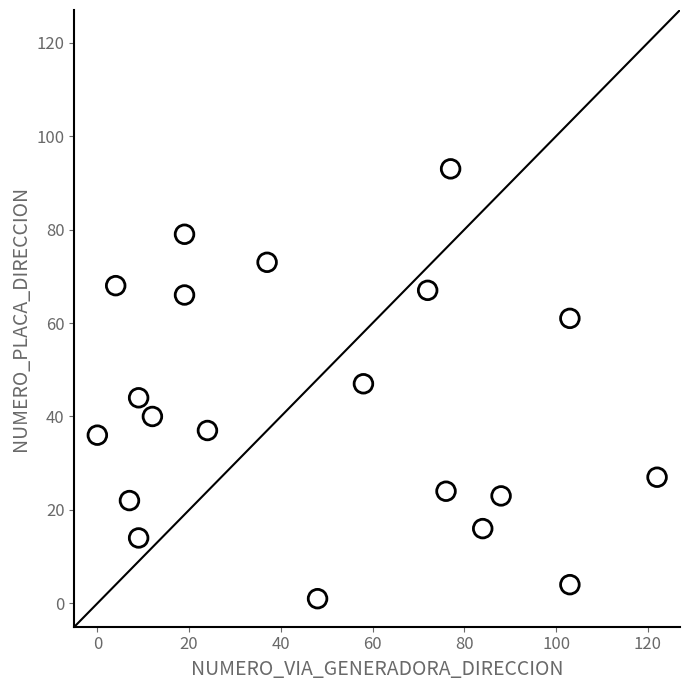

What is the range of X values (max minus min)?

122